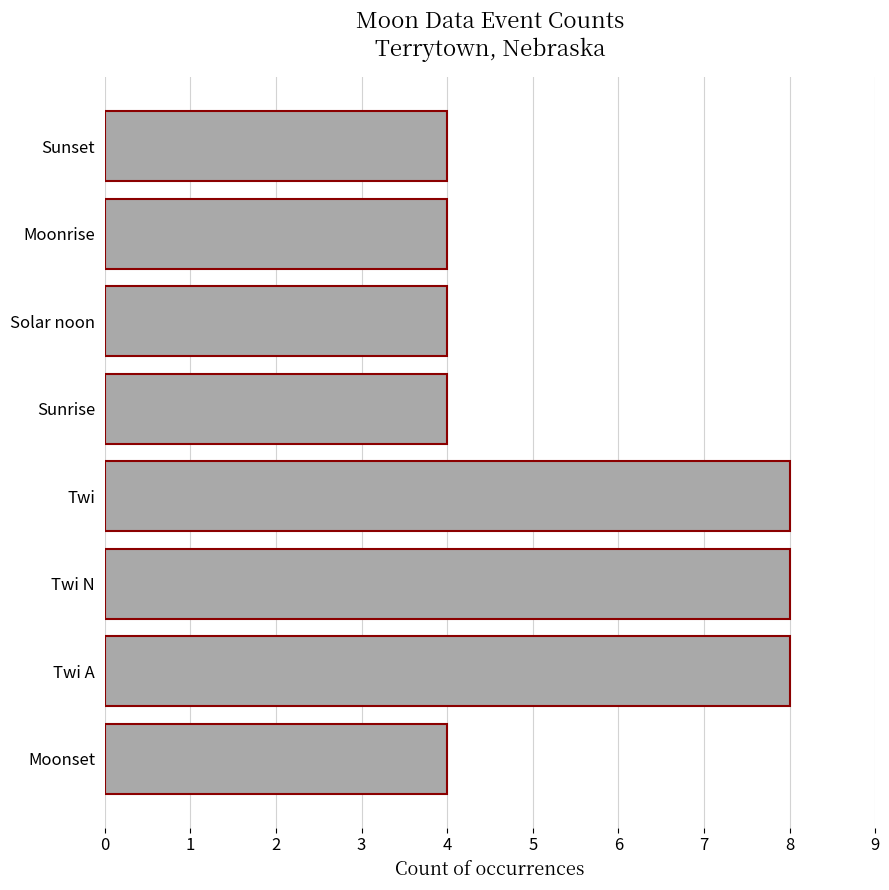

What is the difference between the maximum and minimum values?

4